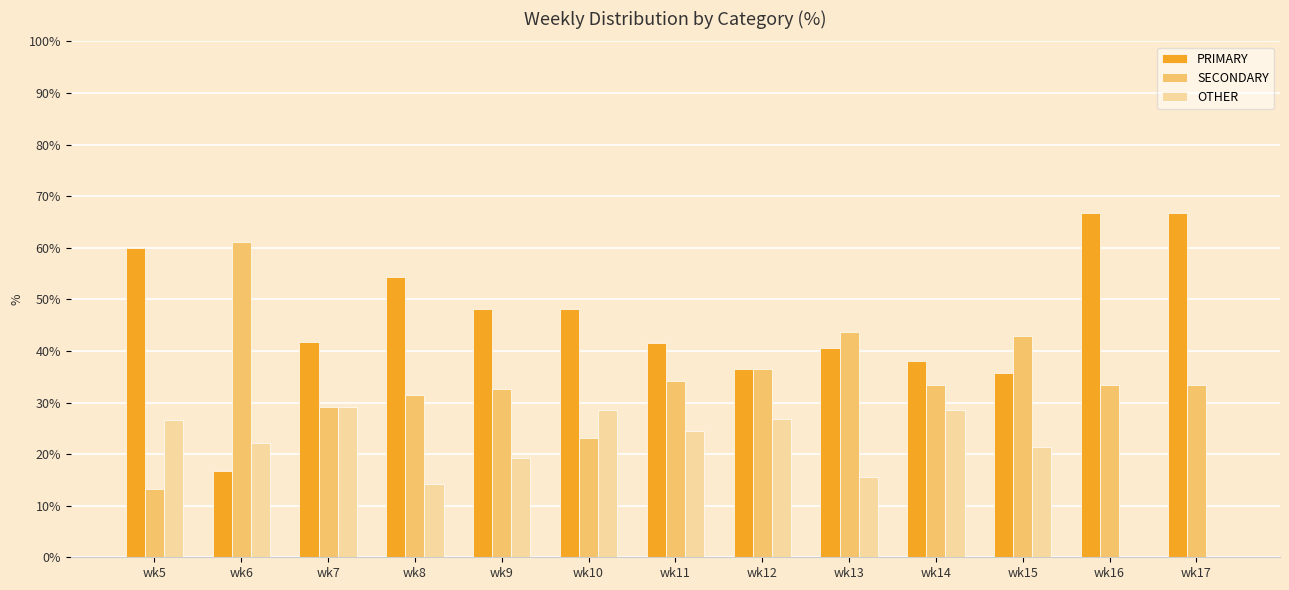

What is the sum of the OTHER values at wk14 and wk5?

55.2